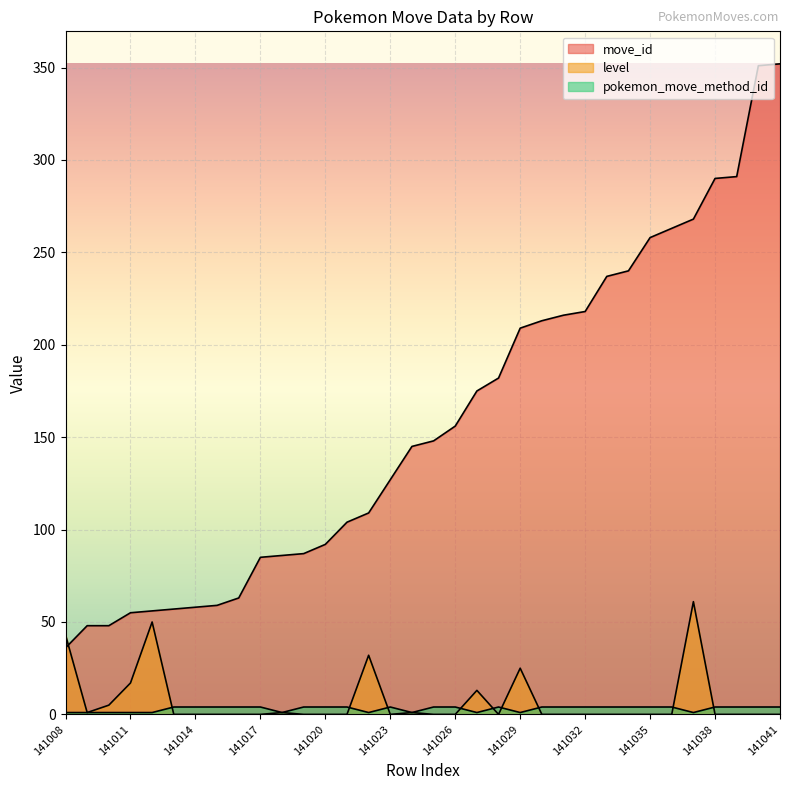

How many lines are shown in the chart?

3